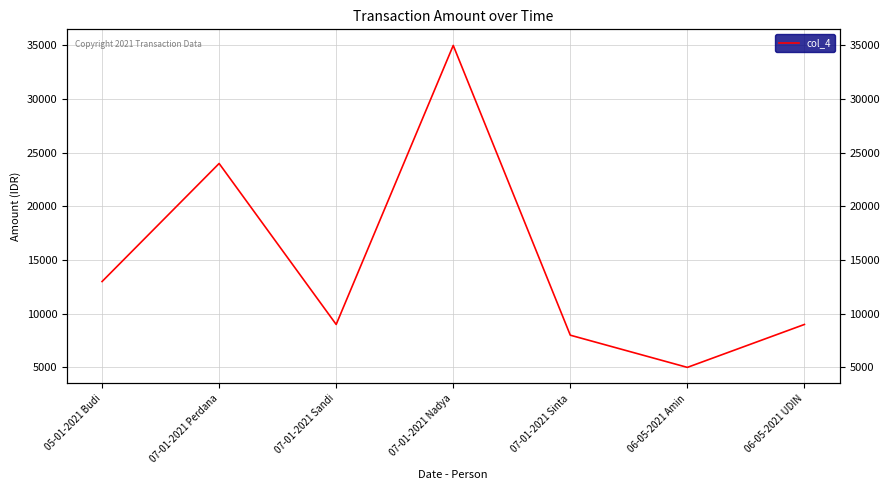

How many lines are shown in the chart?

1